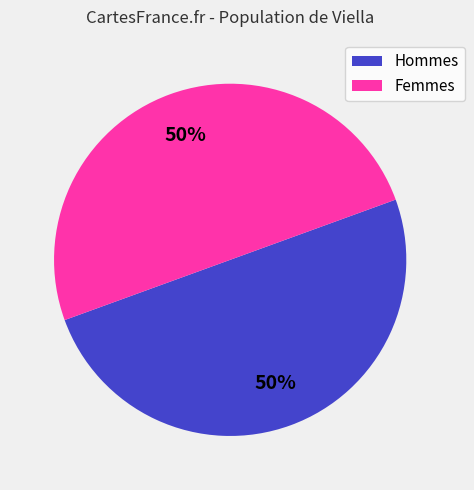

To the nearest percent, what is the average slice percentage?

50%